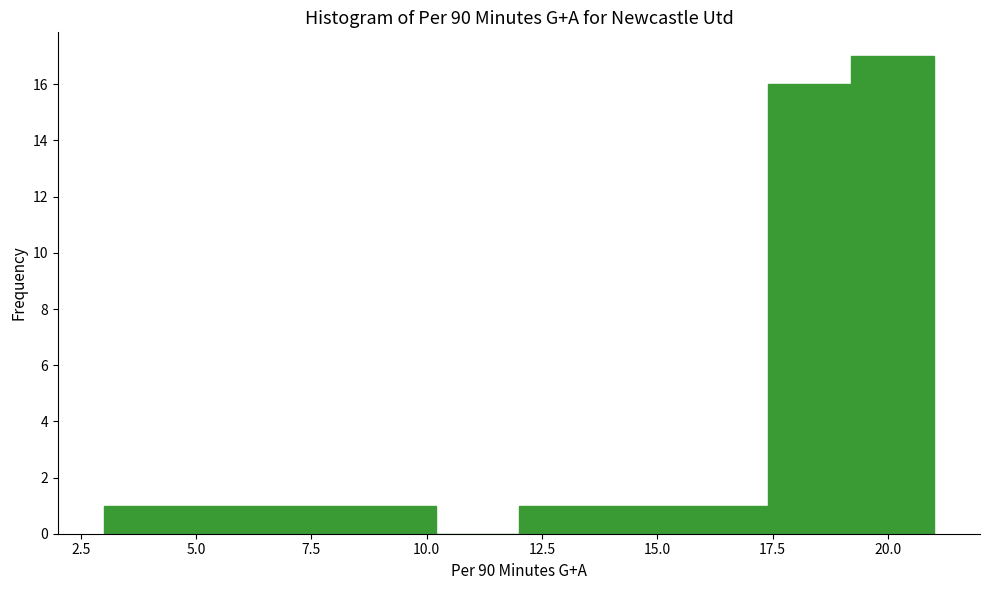

Read against the x-axis, roughly where is the centre of the tallest bar?

20.0